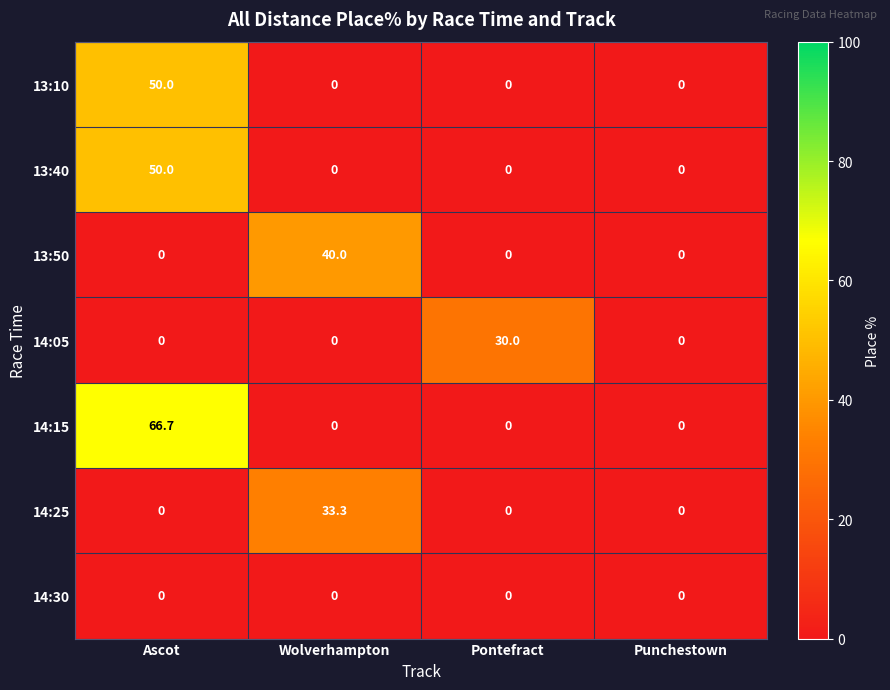

At which category is the sum across all series the highest?

Ascot